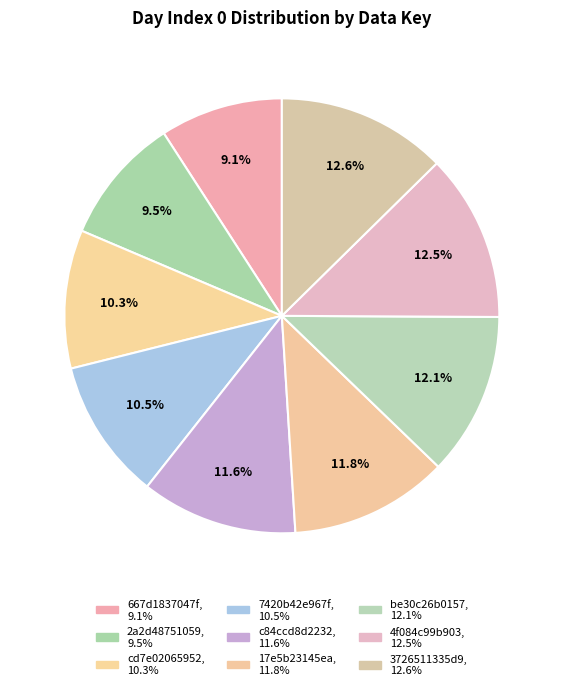

To the nearest percent, what is the difference between the largest and smallest slice percentages?

3%